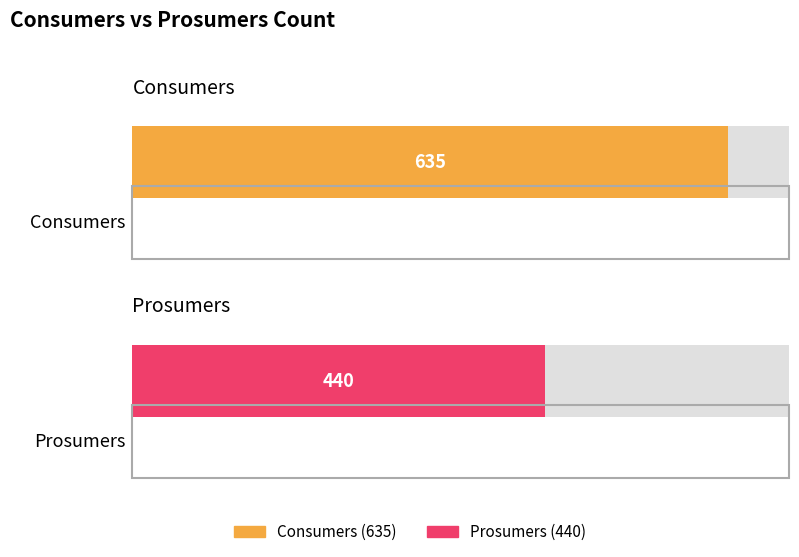

Which series has the largest range (max minus min)?

Consumers